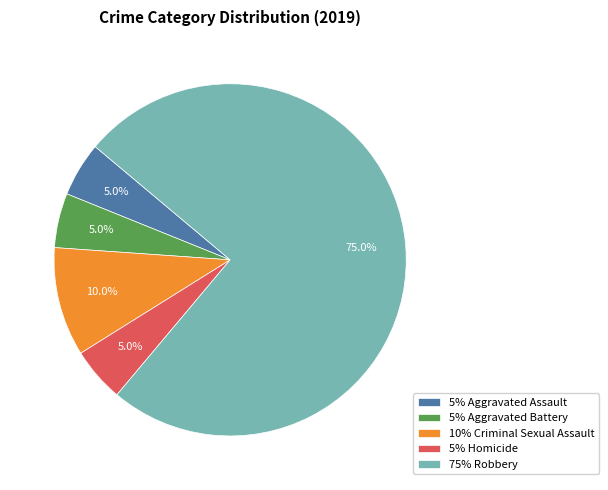

Combined, what portion of the pie is 10% Criminal Sexual Assault and 5% Aggravated Assault?

15.0%